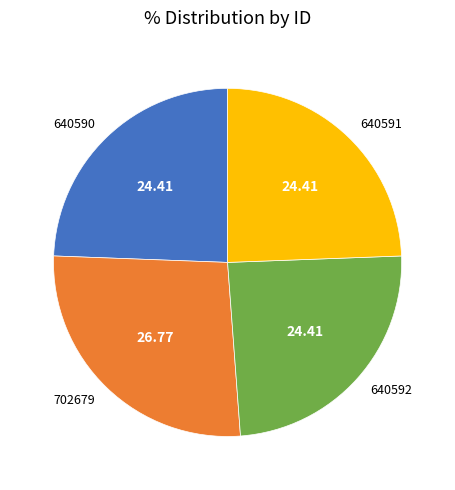

Combined, do 702679 and 640590 account for over 50%?

Yes